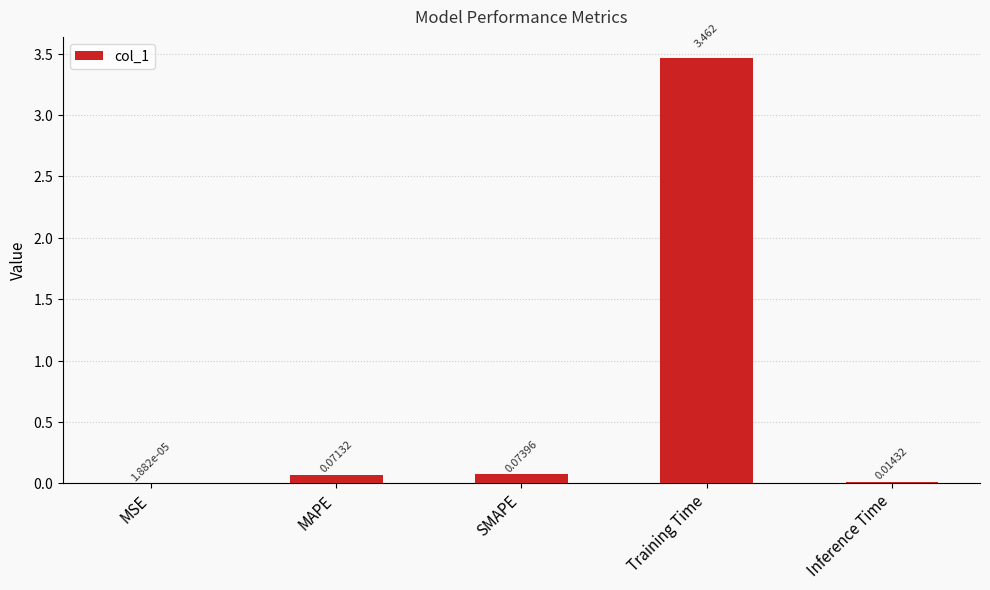

At which label is the value closest to 1?

SMAPE